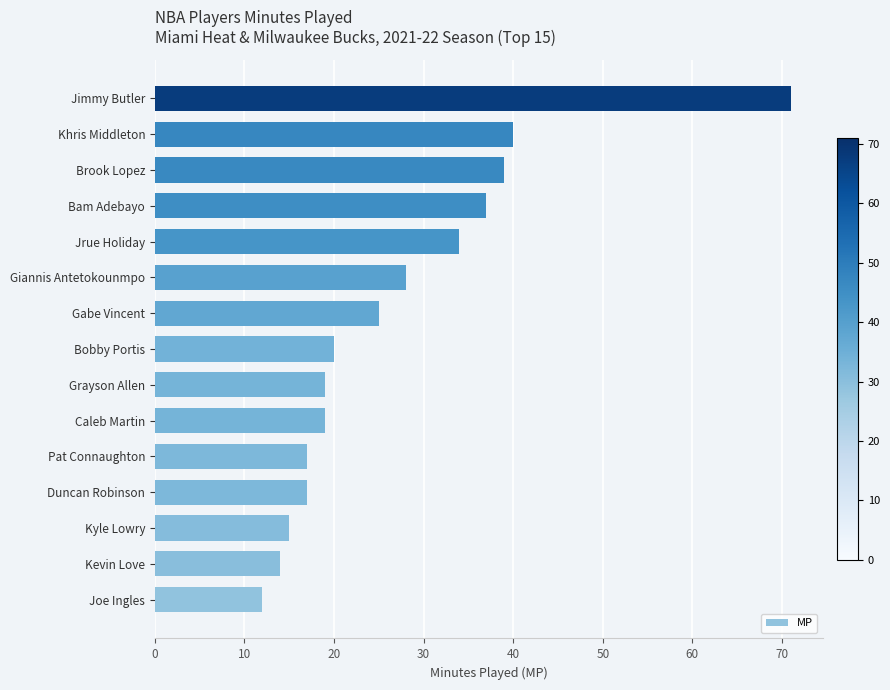

Between Bobby Portis and Khris Middleton, which is larger?

Khris Middleton